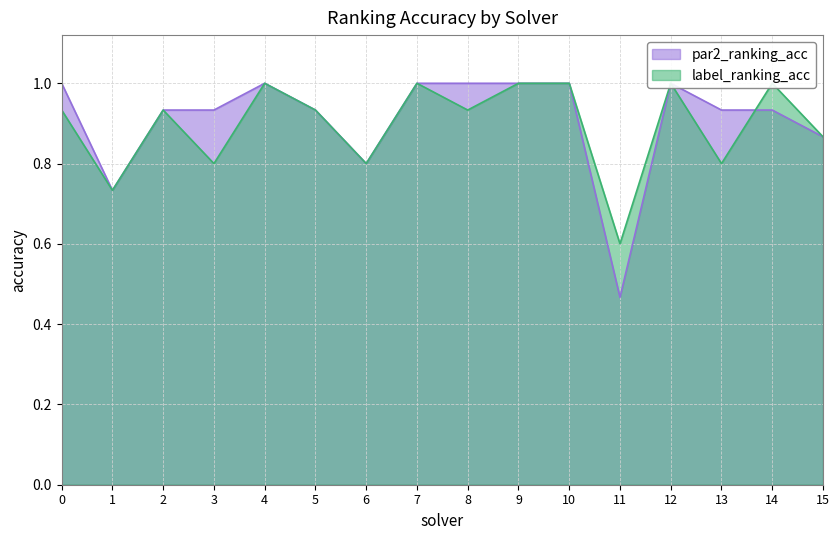

Which series changed the most between 11 and 13?

par2_ranking_acc